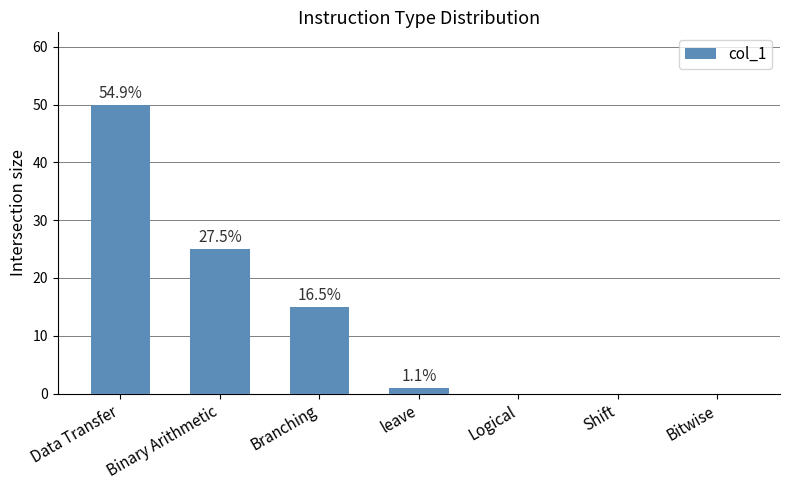

Which label corresponds to the smallest value in the chart?

Logical